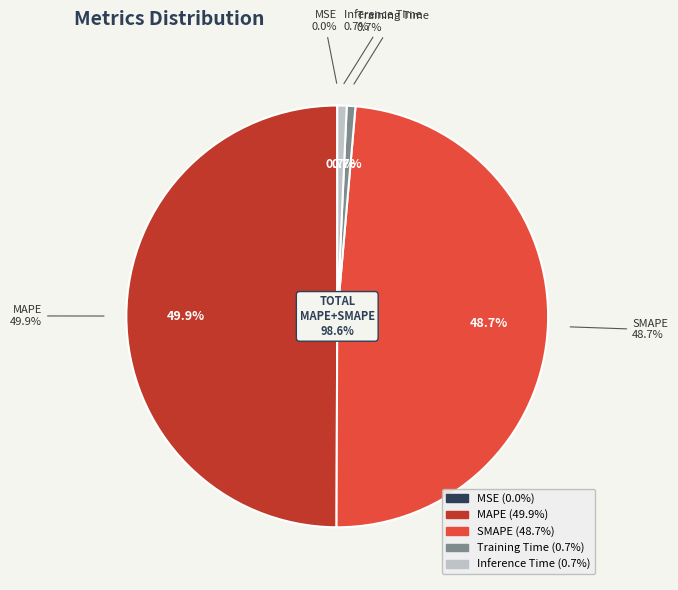

Is Inference Time the majority of the pie?

No